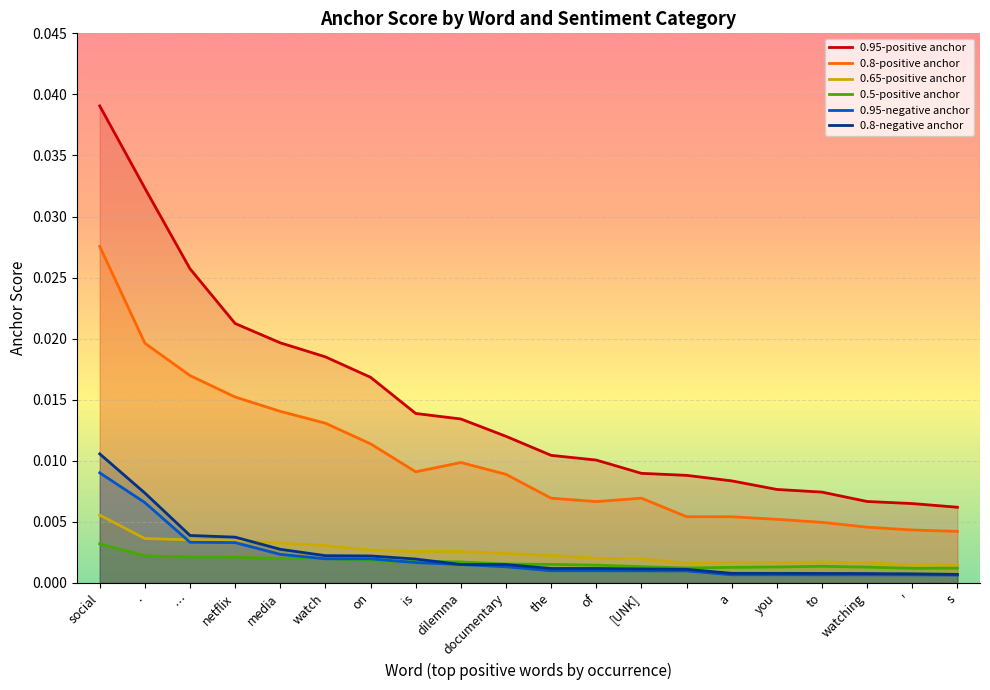

What is the label of the 17th point from the right?

netflix